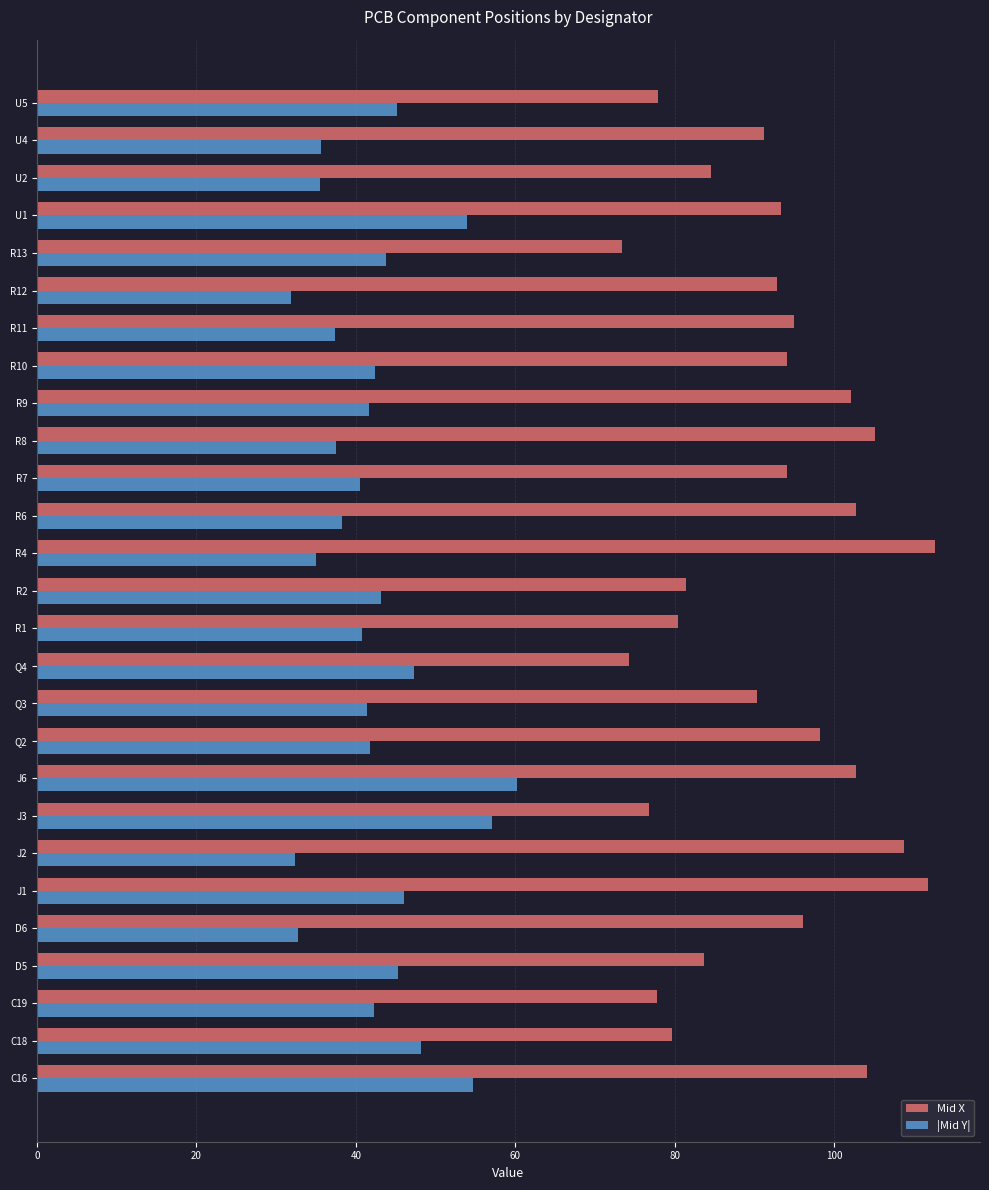

How many distinct data groups are displayed?

2